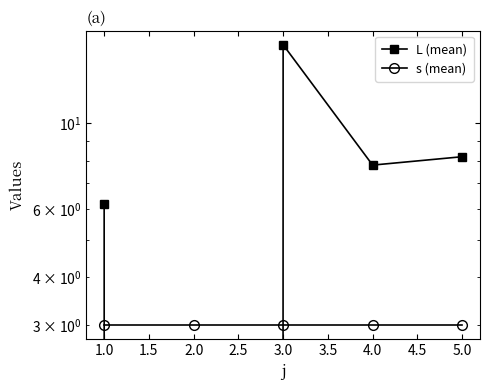

Is the value of L (mean) at 4.0 greater than the value of s (mean) at 5.0?

Yes